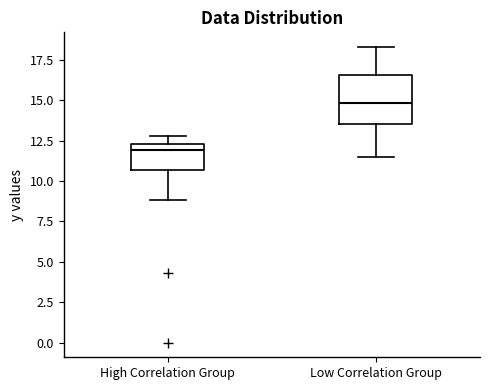

Comparing the boxes themselves (not the whiskers), which one is the tallest?

Low Correlation Group